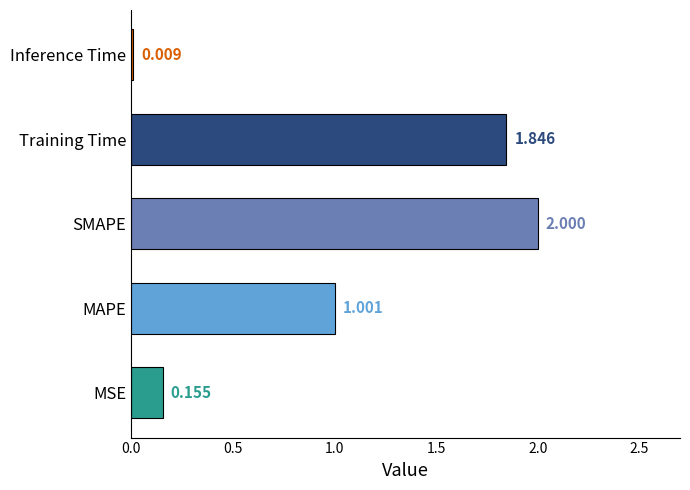

What is the average value?

1.0